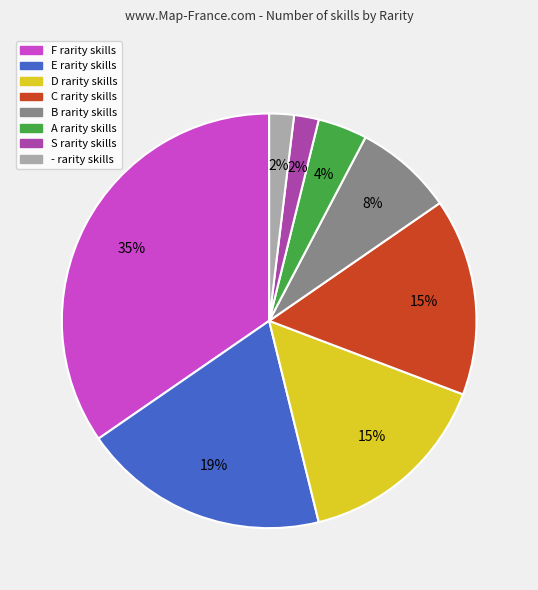

How many segments does this pie chart have?

8